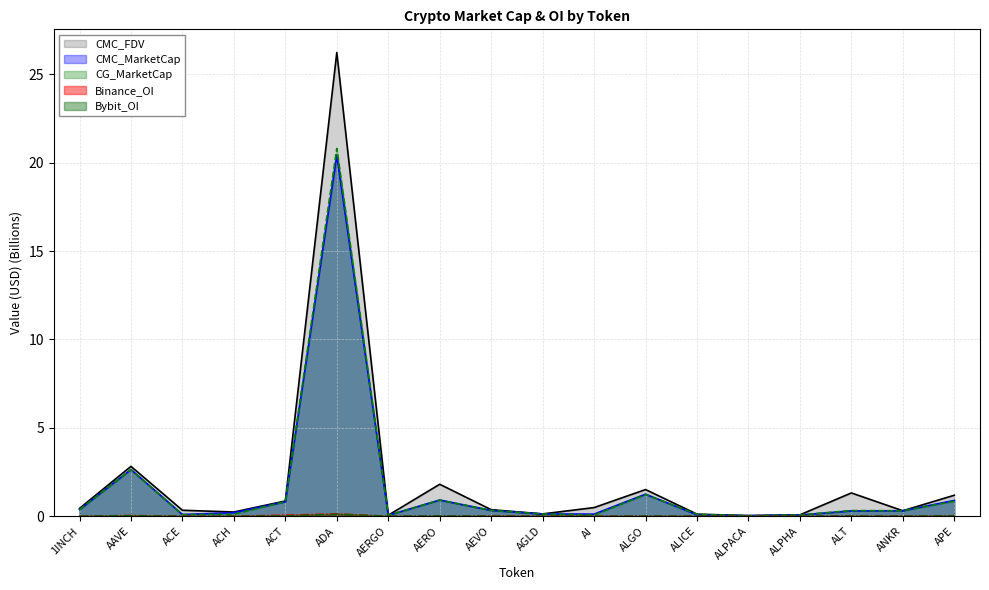

What is the difference between the CMC_FDV values at ALPACA and AERO?

1.8